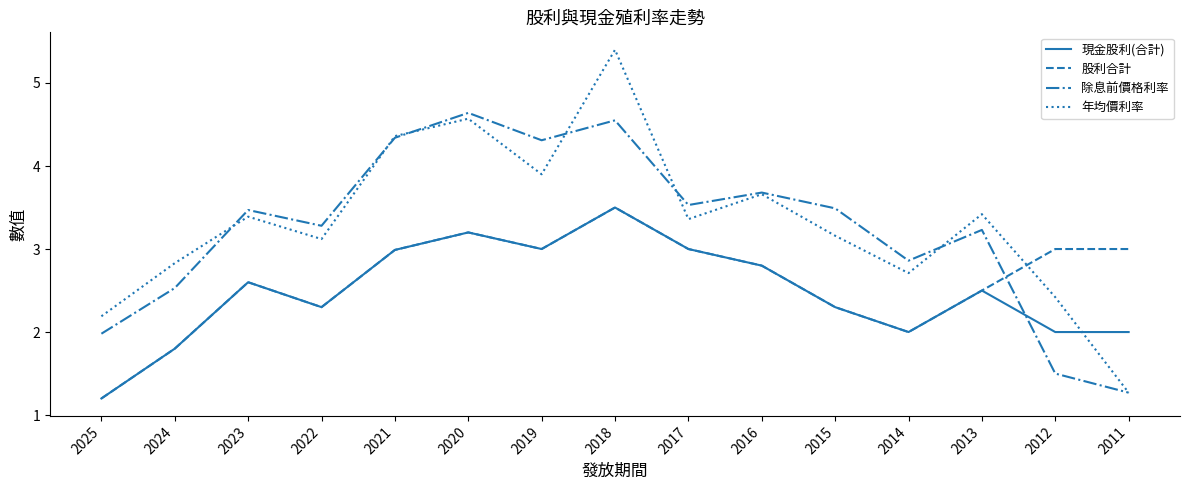

Which series has the widest spread of values?

年均價利率